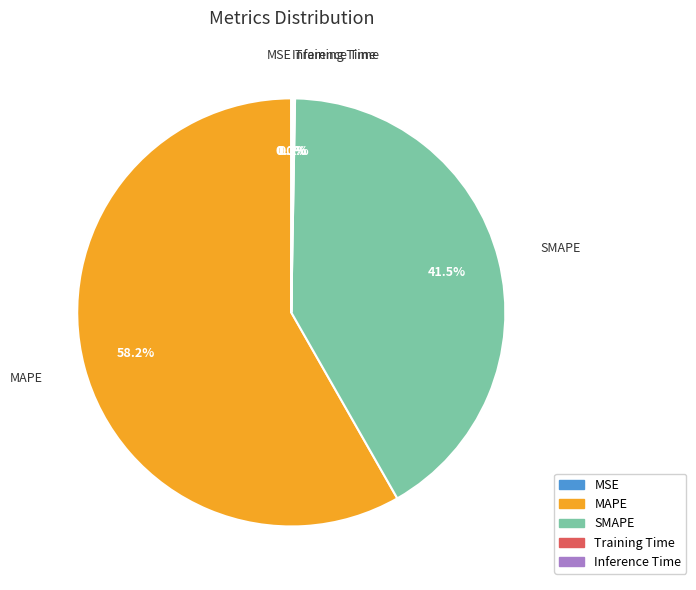

Which has a higher value, MAPE or SMAPE?

MAPE